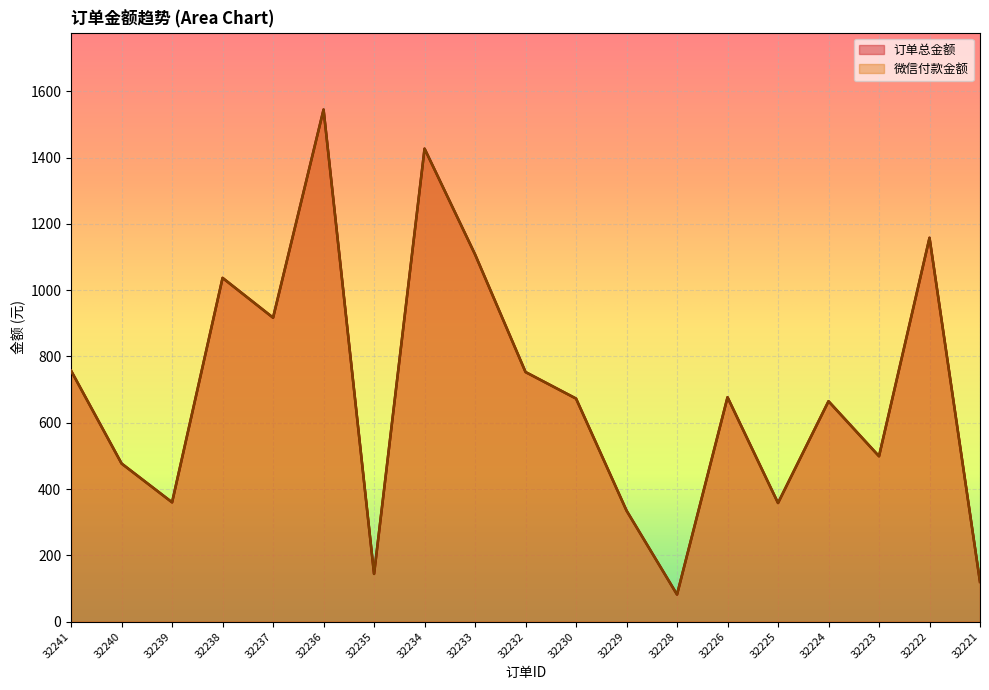

The 订单总金额 series shows 2304.1 at 32236. True or false?

False